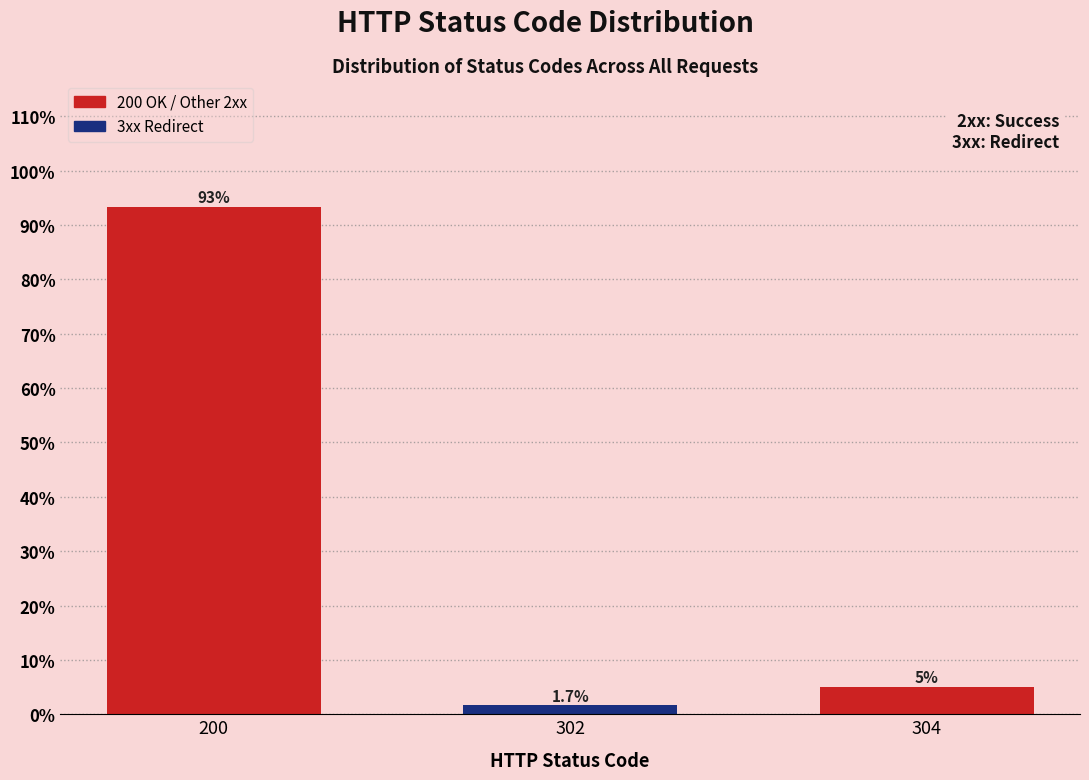

Reading left to right, what are all the values shown in this chart?

93.3	1.7	5.0